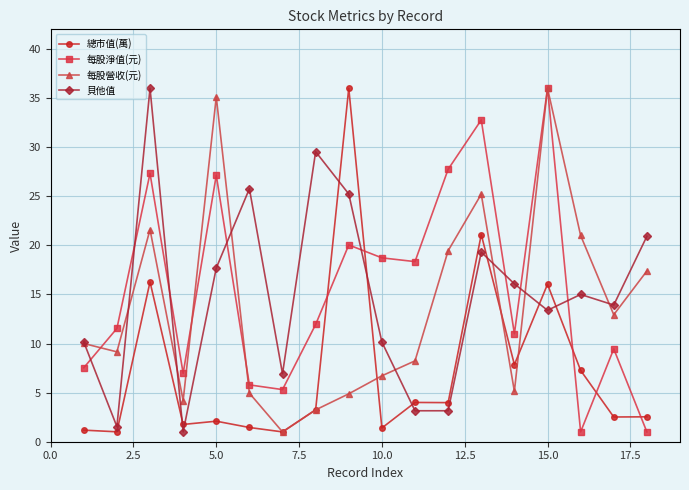

What is the value of the 貝他值 point at the 13th from the left?

19.3